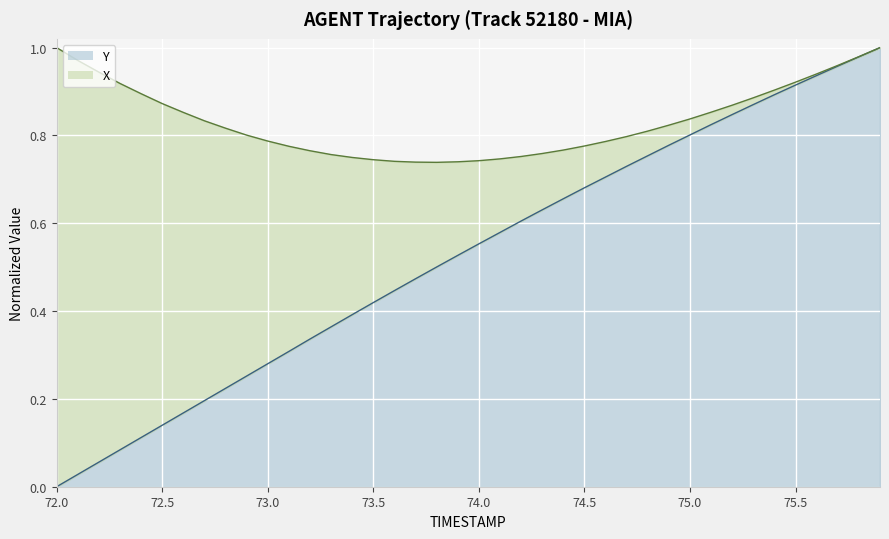

What is the label of the 28th point from the right?

73.2